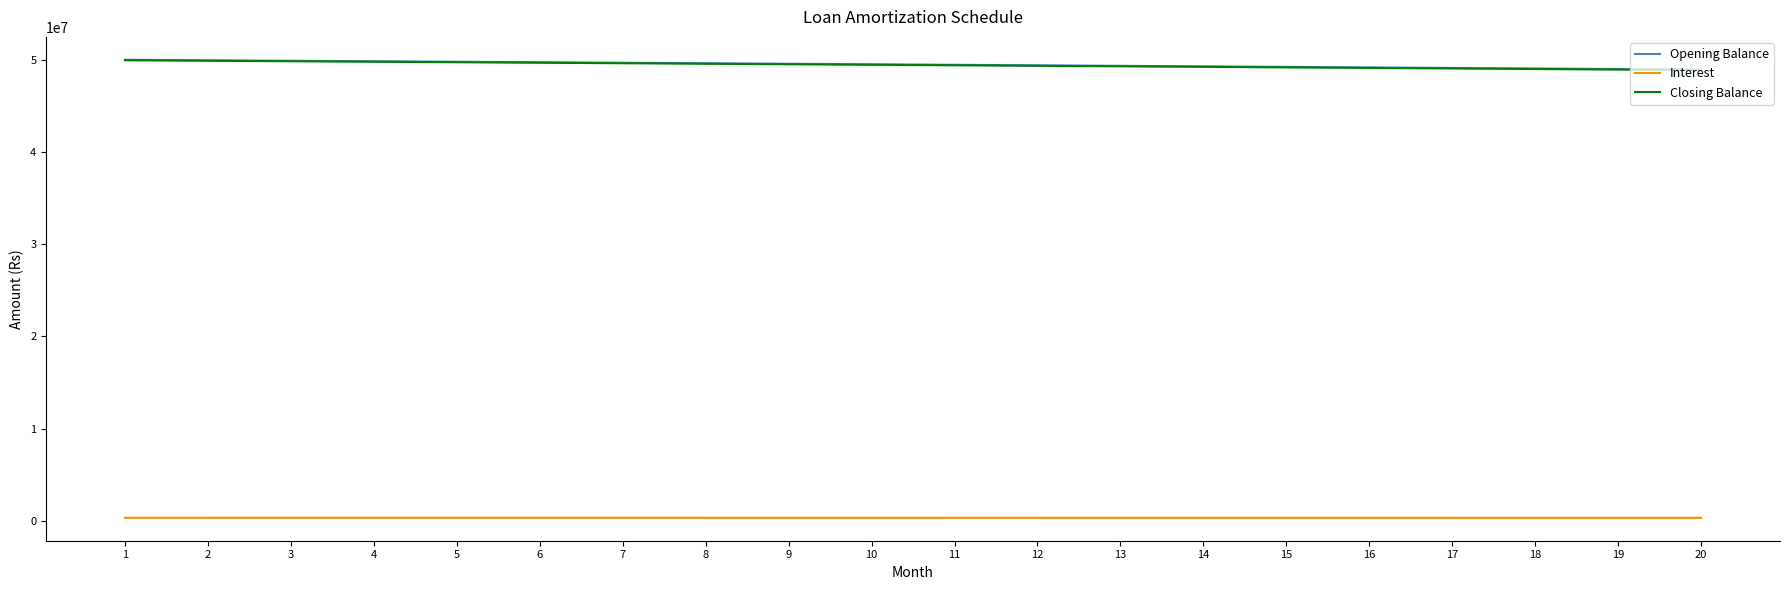

What is the difference between the second highest and minimum values in the Interest series?

6724.0